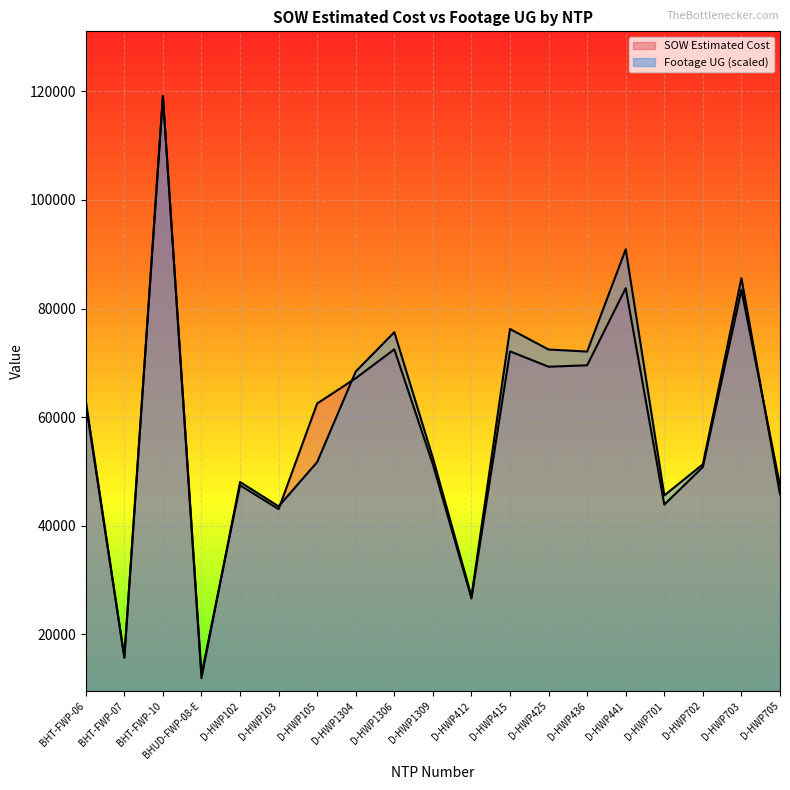

True or false: Footage UG has more than 0 points higher than both neighbors.

True